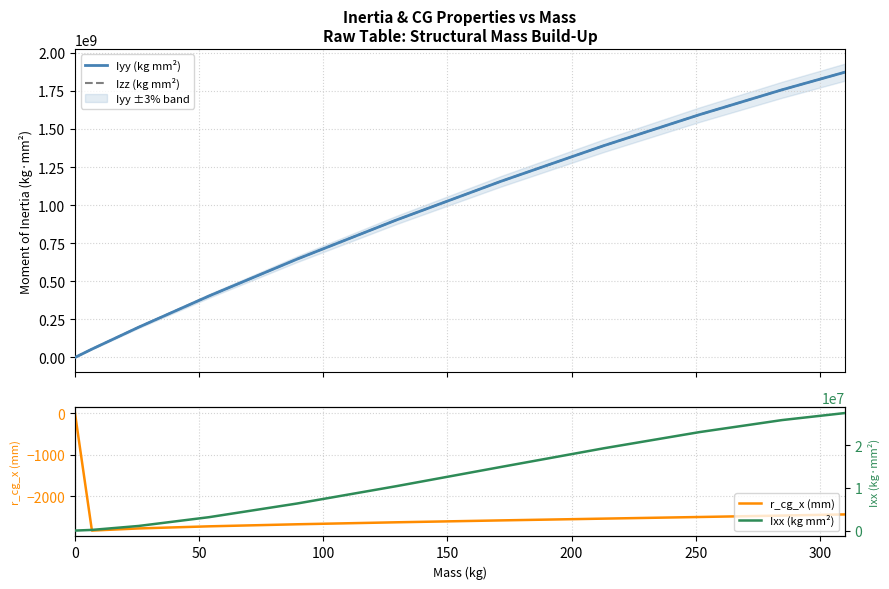

What is the difference between the second highest and minimum values in the Ixx (kg mm²) series?

25924521.7